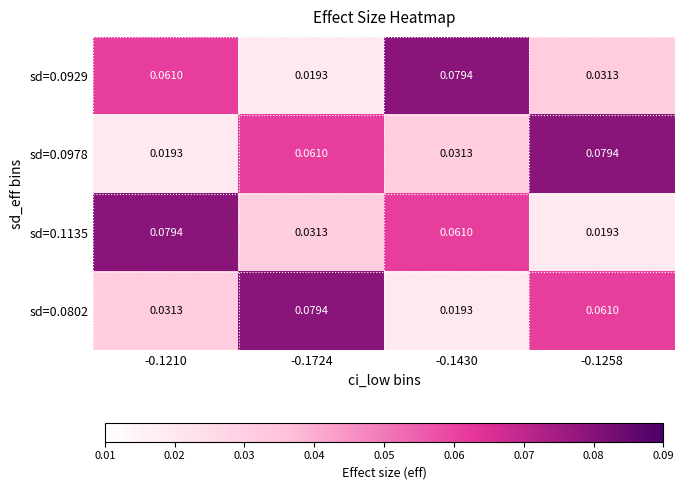

How many series are shown in this chart?

4